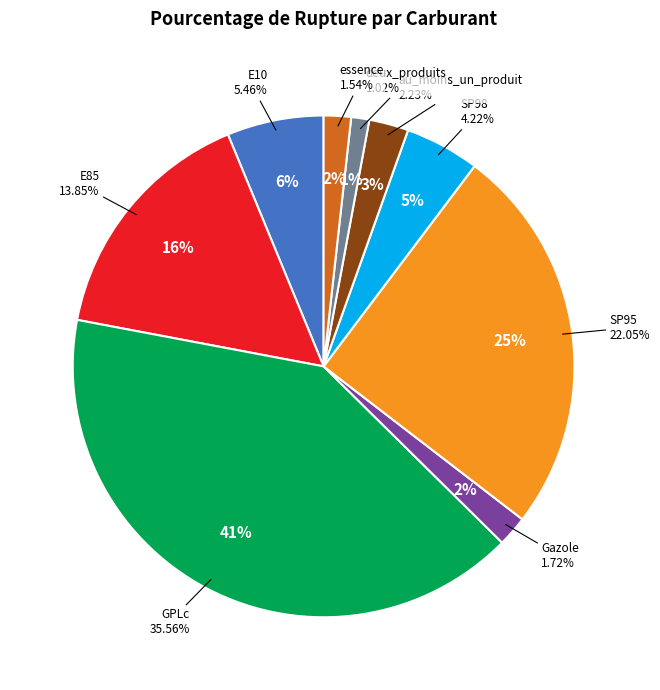

Which category has the biggest portion of the pie?

GPLc